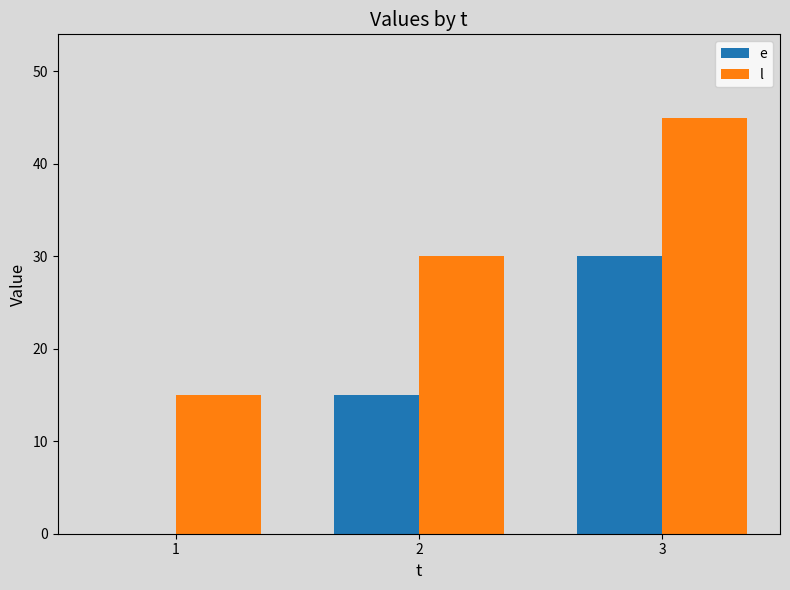

True or false: e has a value of 30 at 3.

True